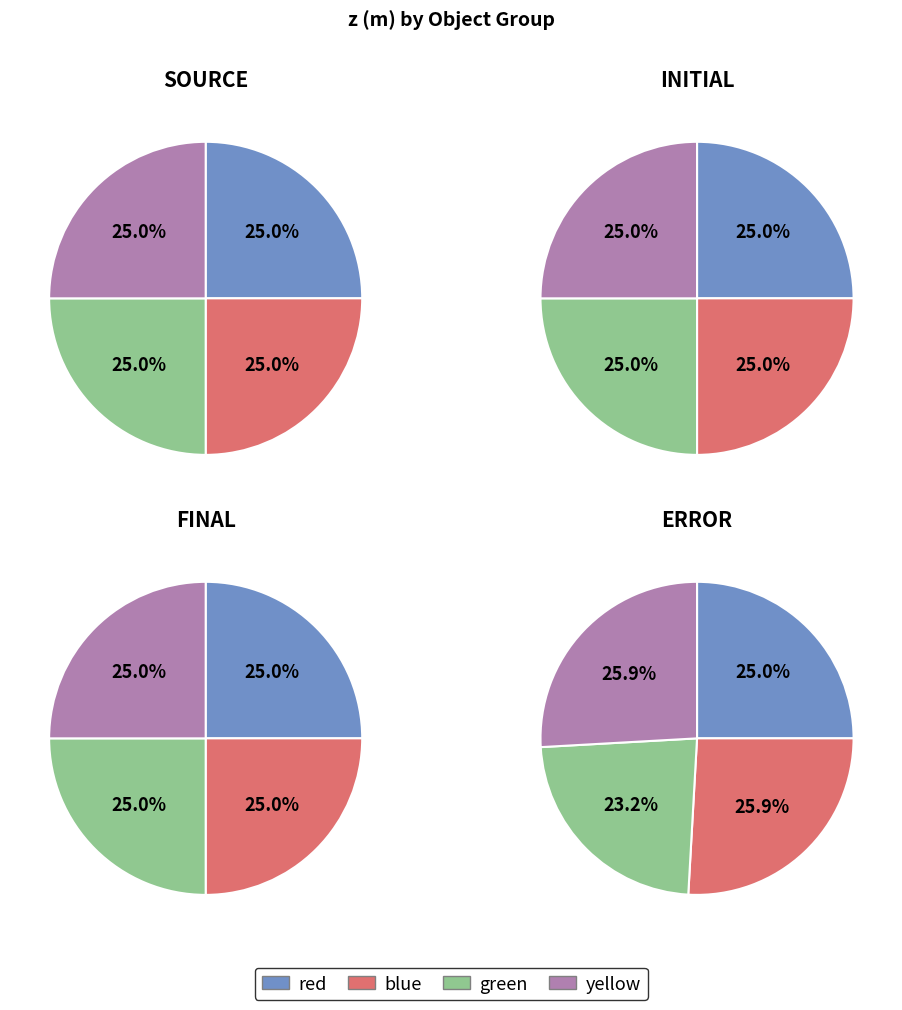

How many segments does this pie chart have?

16